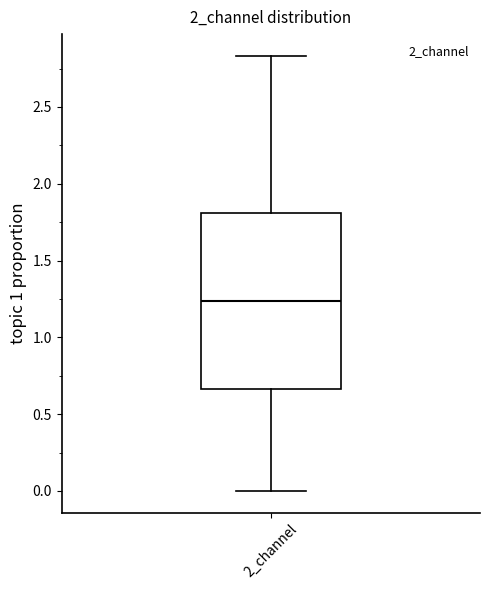

Read this box plot against the y-axis: the position of the median line, the range covered by the box, and the ends of both whiskers. The values are not printed on the chart, so give them approximately, as read against the axis.

median 1.25, box 0.65 to 1.80, whiskers 0.00 to 2.85